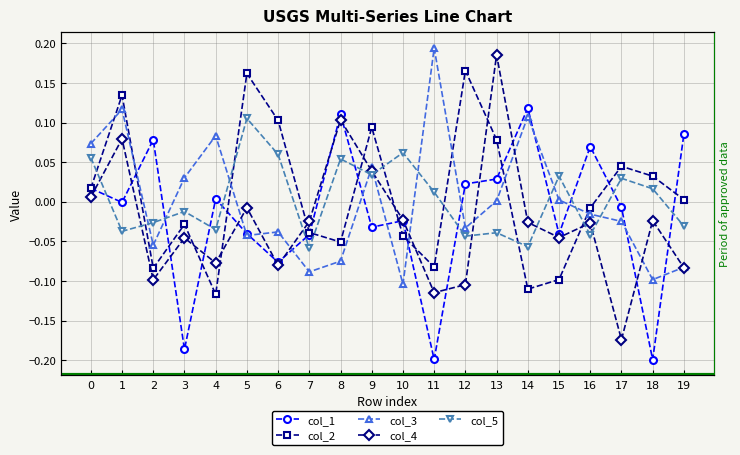

Reading left to right, extract all data points from this chart.

col_1: 0=0.0	1=-0.0	2=0.1	3=-0.2	4=0.0	5=-0.0	6=-0.1	7=-0.0	8=0.1	9=-0.0	10=-0.0	11=-0.2	12=0.0	13=0.0	14=0.1	15=-0.0	16=0.1	17=-0.0	18=-0.2	19=0.1
col_2: 0=0.0	1=0.1	2=-0.1	3=-0.0	4=-0.1	5=0.2	6=0.1	7=-0.0	8=-0.1	9=0.1	10=-0.0	11=-0.1	12=0.2	13=0.1	14=-0.1	15=-0.1	16=-0.0	17=0.0	18=0.0	19=0.0
col_3: 0=0.1	1=0.1	2=-0.1	3=0.0	4=0.1	5=-0.0	6=-0.0	7=-0.1	8=-0.1	9=0.0	10=-0.1	11=0.2	12=-0.0	13=0.0	14=0.1	15=0.0	16=-0.0	17=-0.0	18=-0.1	19=-0.1
col_4: 0=0.0	1=0.1	2=-0.1	3=-0.0	4=-0.1	5=-0.0	6=-0.1	7=-0.0	8=0.1	9=0.0	10=-0.0	11=-0.1	12=-0.1	13=0.2	14=-0.0	15=-0.0	16=-0.0	17=-0.2	18=-0.0	19=-0.1
col_5: 0=0.1	1=-0.0	2=-0.0	3=-0.0	4=-0.0	5=0.1	6=0.1	7=-0.1	8=0.1	9=0.0	10=0.1	11=0.0	12=-0.0	13=-0.0	14=-0.1	15=0.0	16=-0.0	17=0.0	18=0.0	19=-0.0